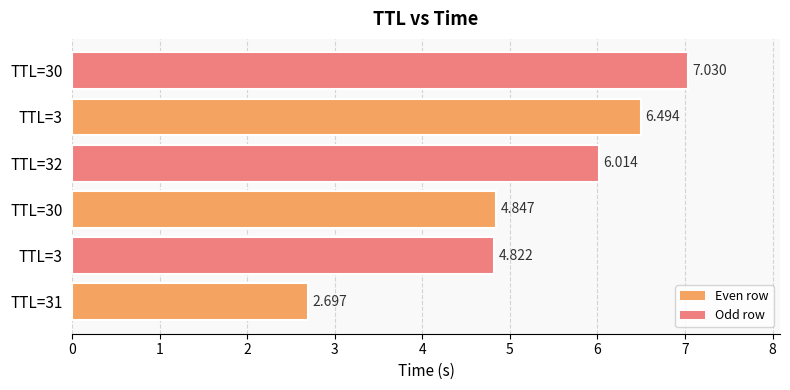

Count the number of categories in the chart.

6